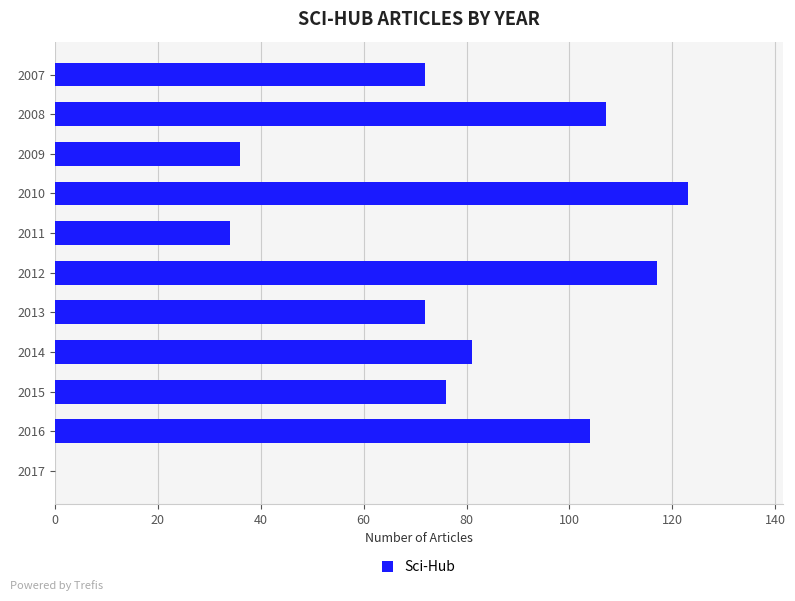

True or false: the data shows 101 at 2013.

False